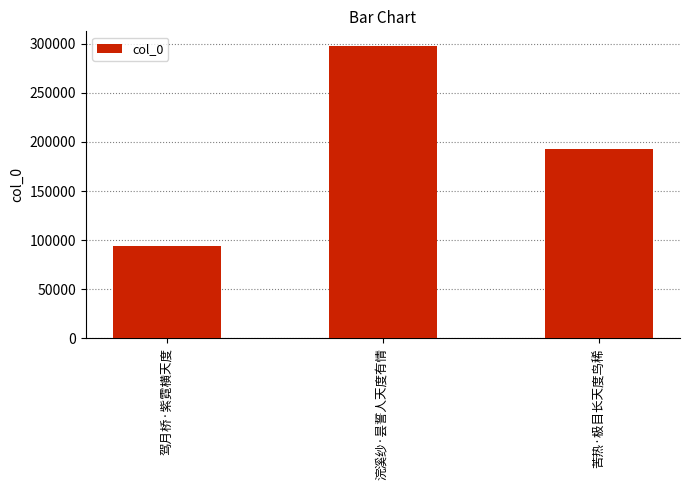

What is the sum of the values at 驾月桥·紫霓横天度 and 苦热·极目长天度鸟稀?

287322